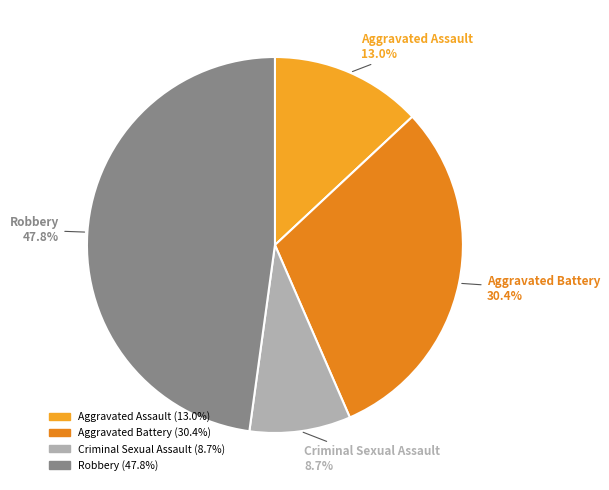

Which category has the biggest portion of the pie?

Robbery